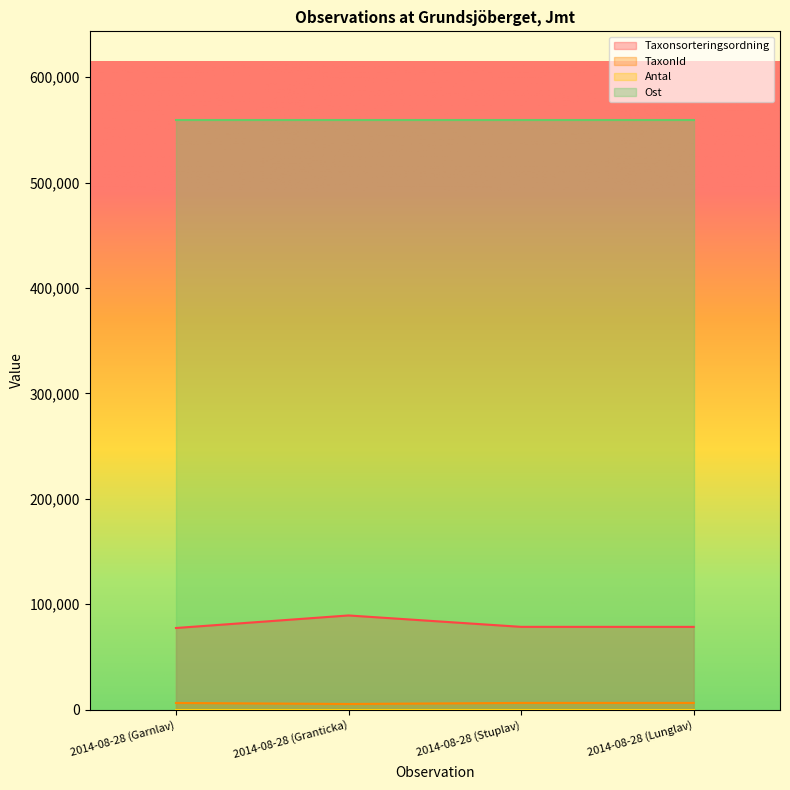

True or false: TaxonId and Taxonsorteringsordning cross at least once.

False